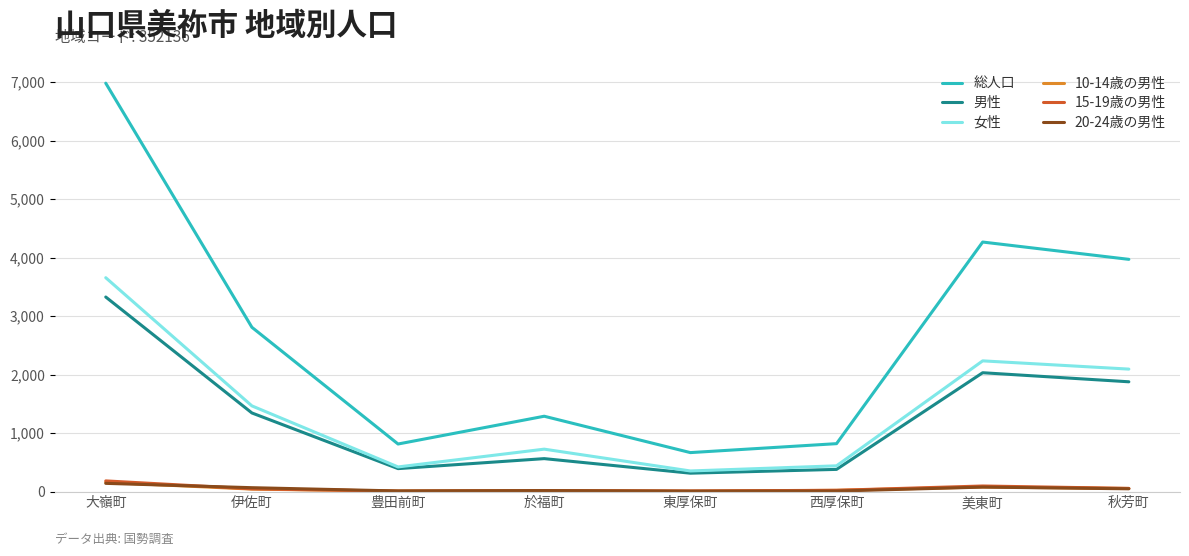

Which category has the highest value across all series?

大嶺町